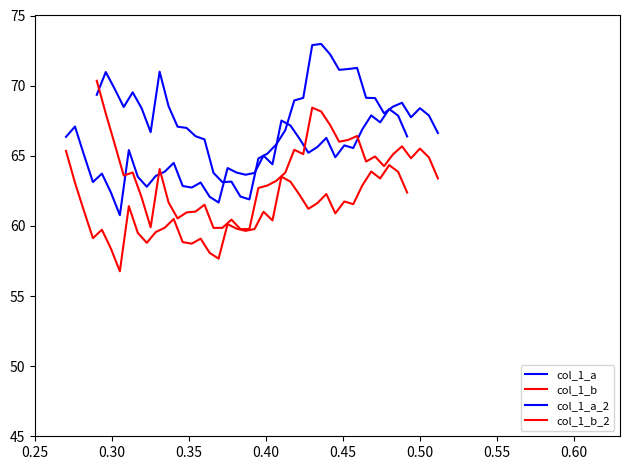

Which series has the largest total across all categories?

col_1_a_2